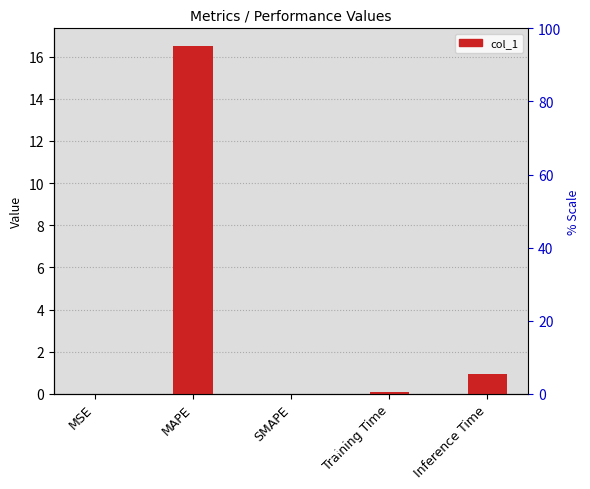

Reading left to right, extract all data points from this chart.

0.0	16.5	0.0	0.1	0.9